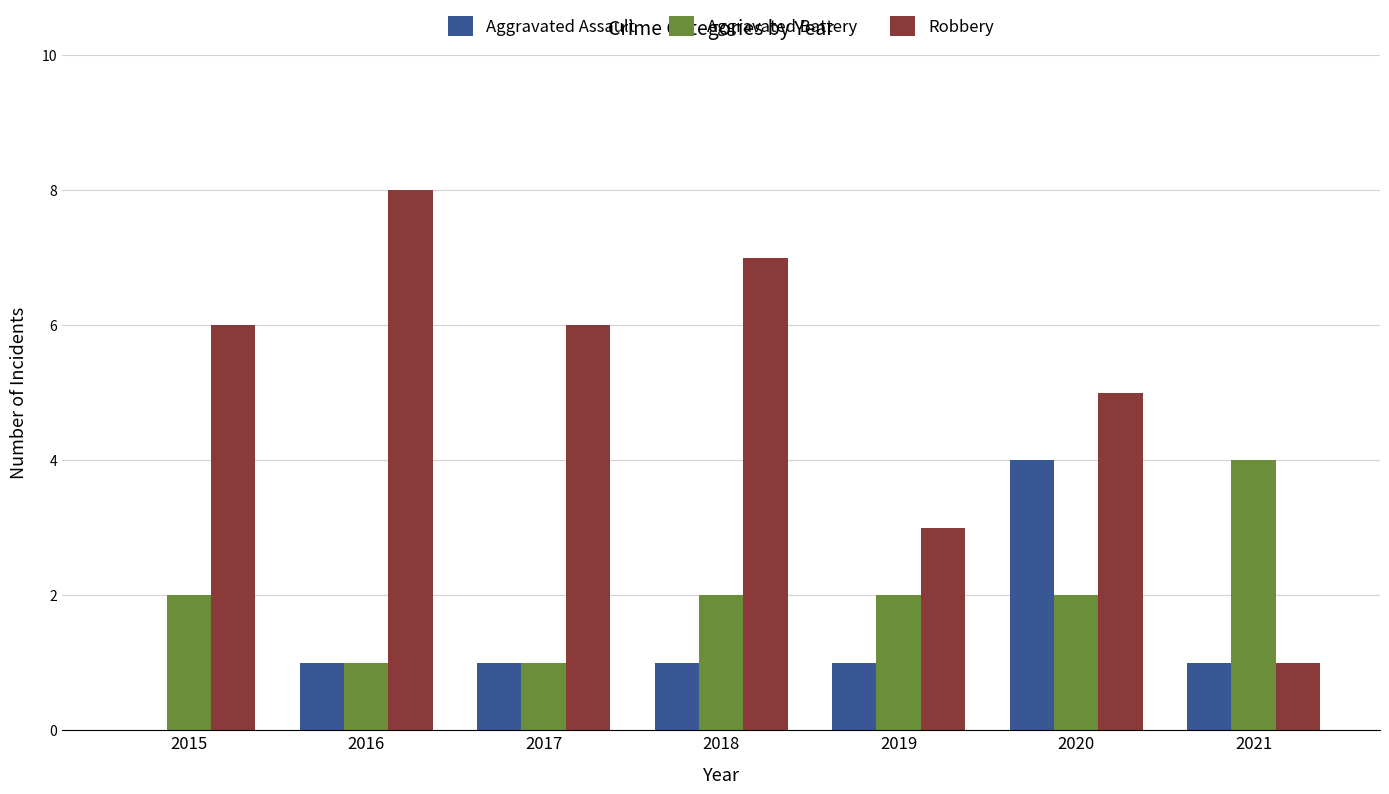

What is the sum of the Aggravated Assault values at 2015 and 2021?

1